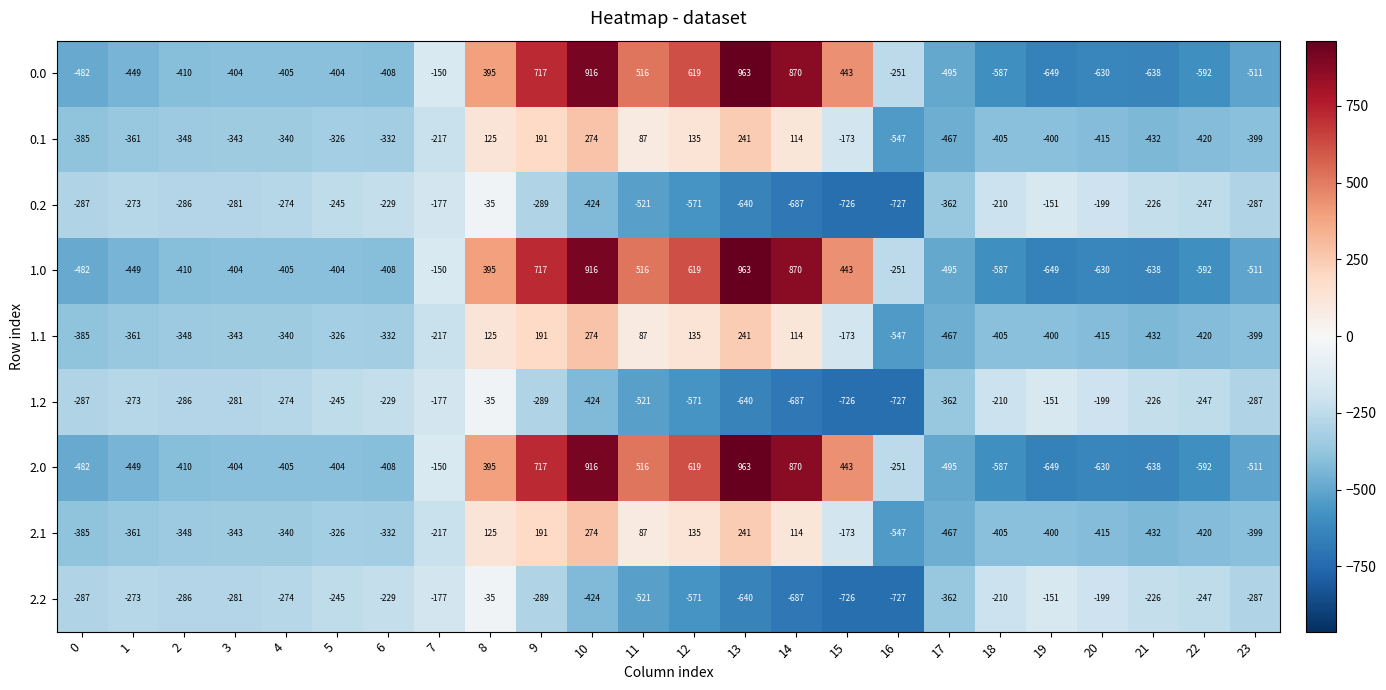

What is the difference between the 1.1 values at 23 and 10?

673